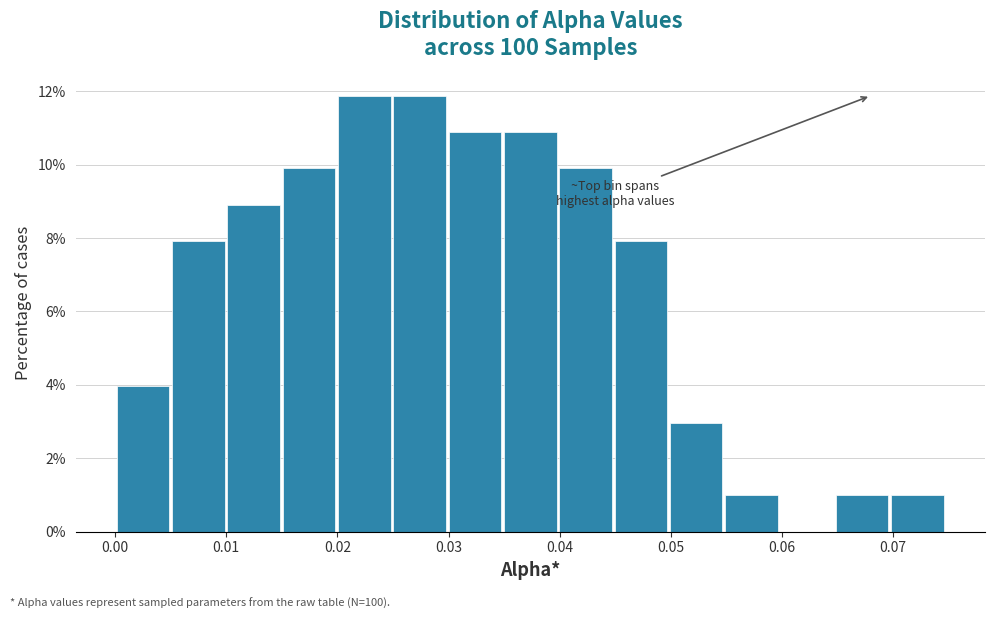

Reading left to right, transcribe this chart: for each bar, give the range it covers on the x-axis and its height. Neither the bar edges nor the heights are printed on the chart, so give them approximately, as read against the axes.

0.000 to 0.005: 4.0
0.005 to 0.010: 8.0
0.010 to 0.015: 9.0
0.015 to 0.020: 10.0
0.020 to 0.025: 11.8
0.025 to 0.030: 11.8
0.030 to 0.035: 10.8
0.035 to 0.040: 10.8
0.040 to 0.045: 10.0
0.045 to 0.050: 8.0
0.050 to 0.055: 3.0
0.055 to 0.060: 1.0
0.060 to 0.065: 0
0.065 to 0.070: 1.0
0.070 to 0.075: 1.0